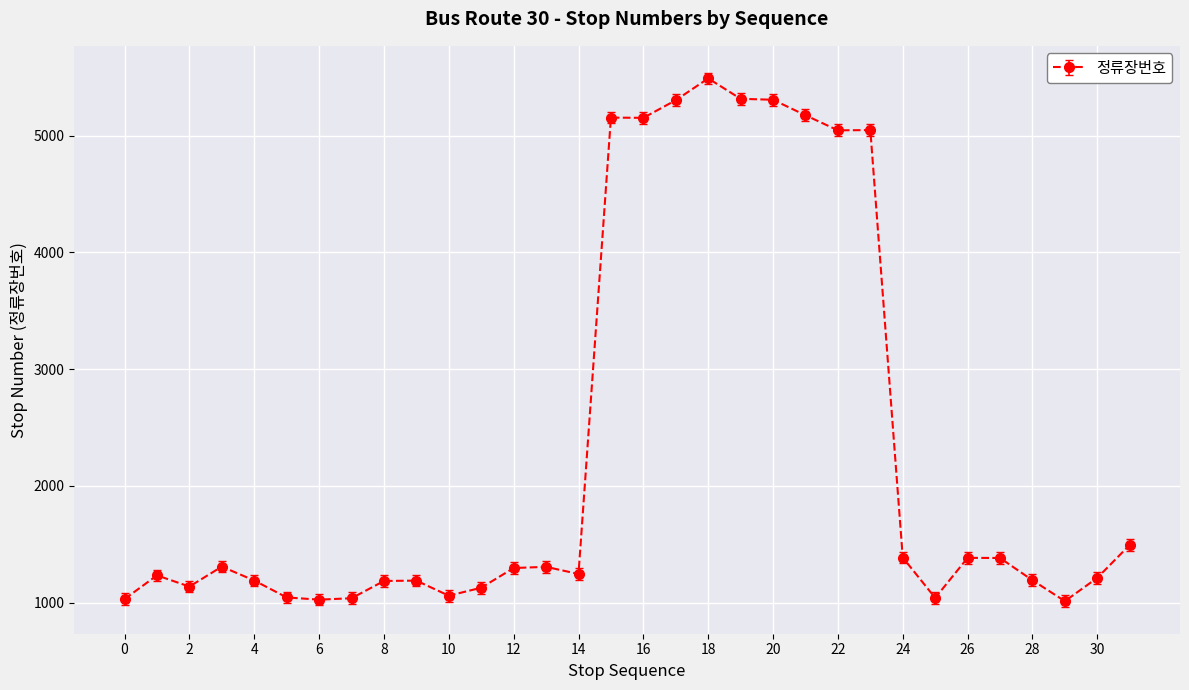

What is the difference between the maximum and minimum values?

4479